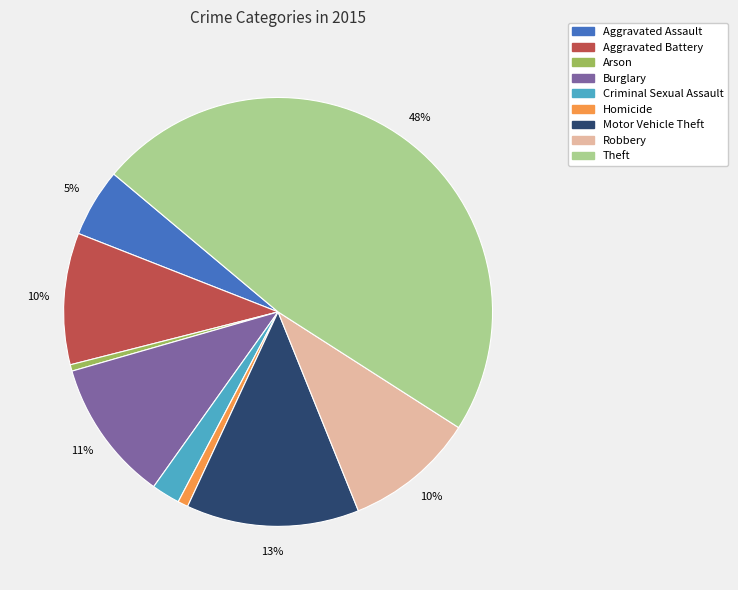

To the nearest percent, what portion does Theft represent?

48%